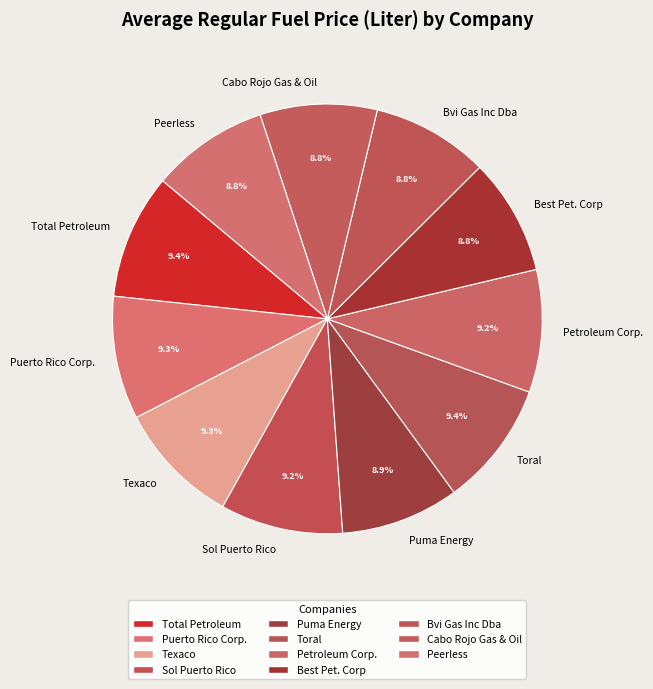

Between Peerless and Total Petroleum, which is larger?

Total Petroleum